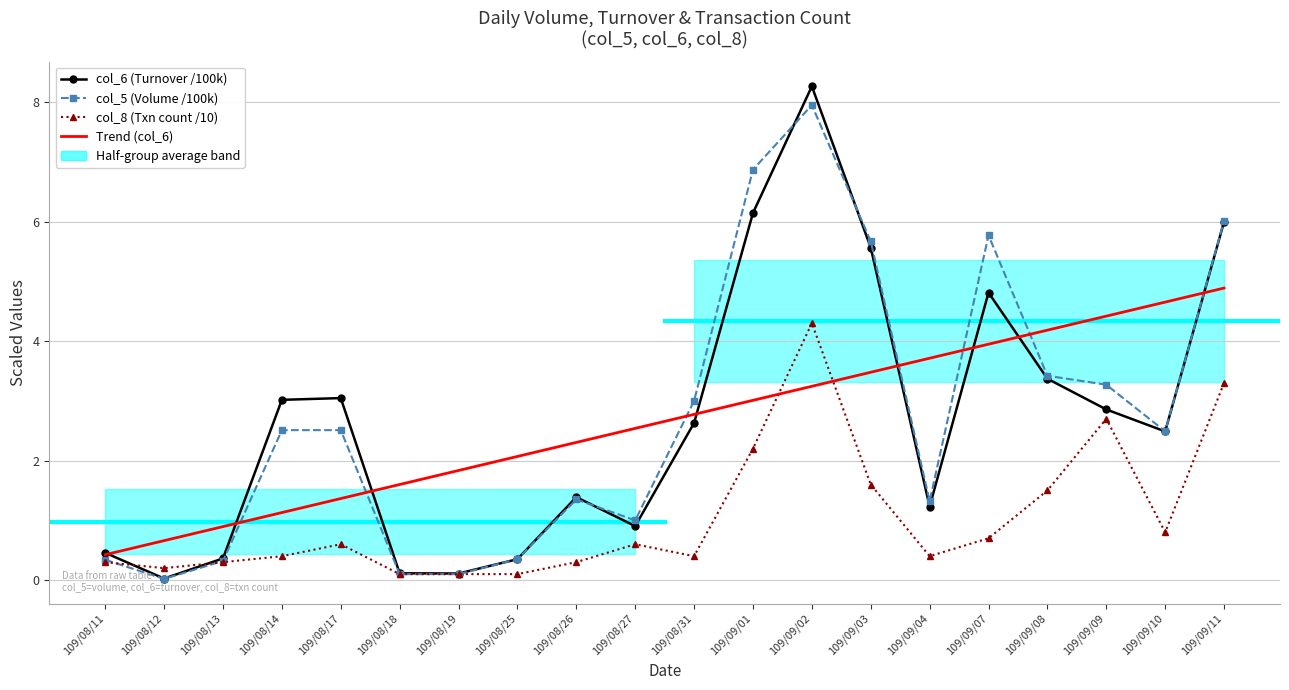

List the labels in order of col_6 (Turnover /100k) value, largest first.

109/09/02, 109/09/01, 109/09/11, 109/09/03, 109/09/07, 109/09/08, 109/08/17, 109/08/14, 109/09/09, 109/08/31, 109/09/10, 109/08/26, 109/09/04, 109/08/27, 109/08/11, 109/08/13, 109/08/25, 109/08/18, 109/08/19, 109/08/12